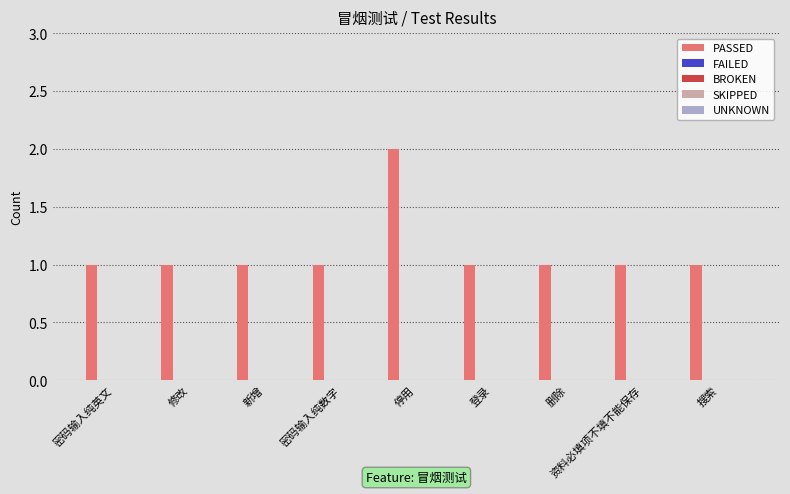

What is the sum of all values?

10